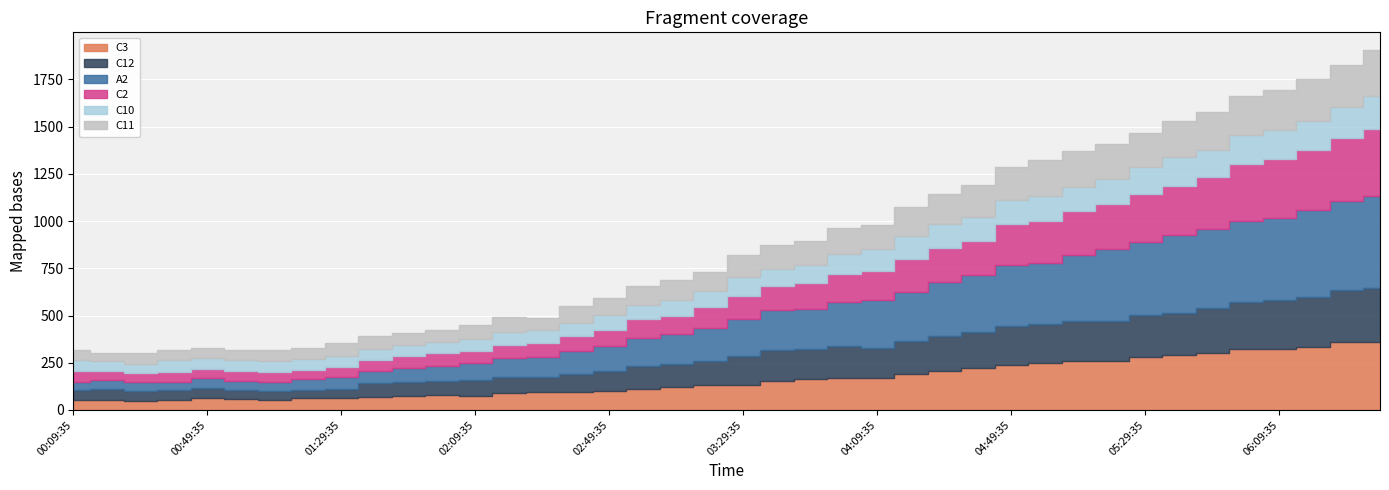

Where is the first local minimum for C3?

00:29:35